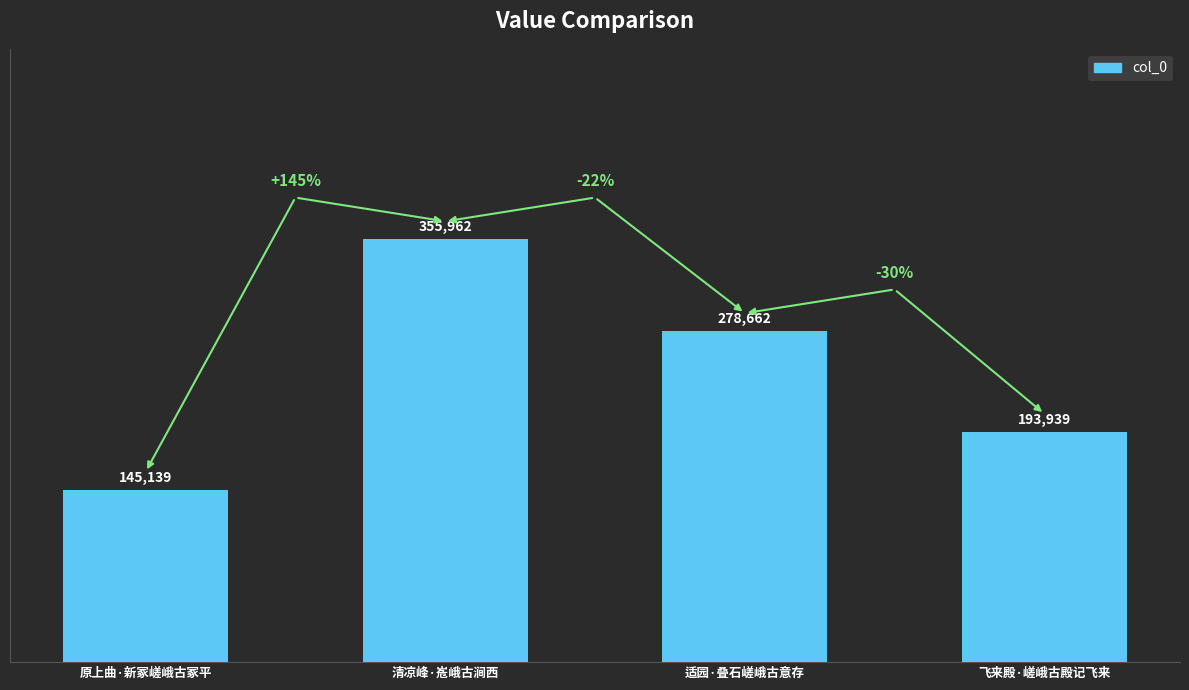

Count the values in the range 193939 to 355962.

3